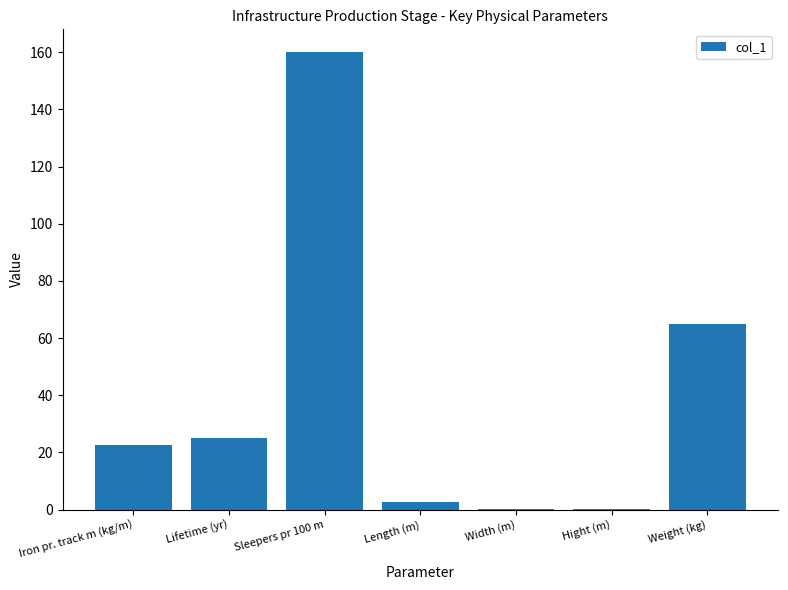

What is the sum of the values at Sleepers pr 100 m and Lifetime (yr)?

185.0